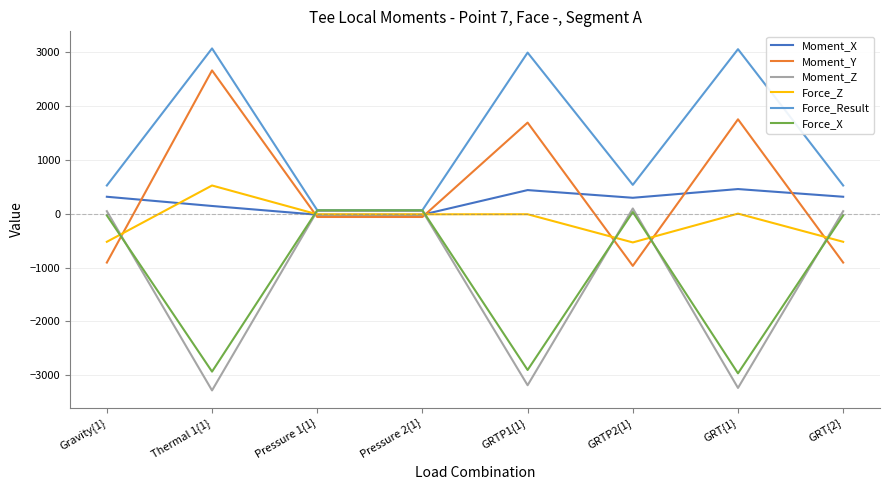

What is the sum of all Force_X values?

-8704.0